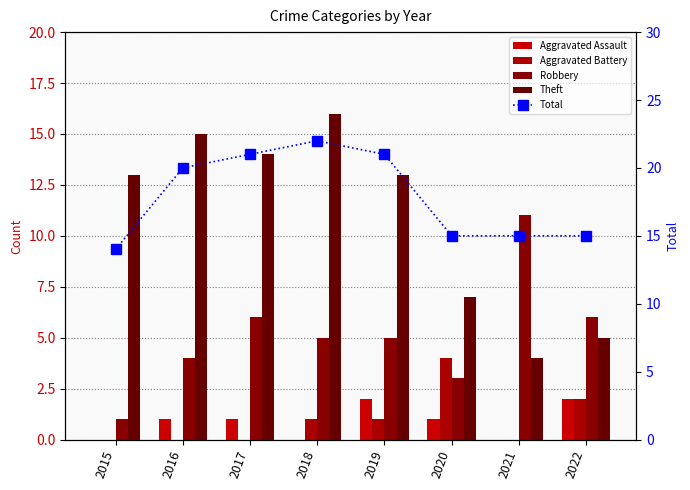

What is the total value across all series at 2016?

40